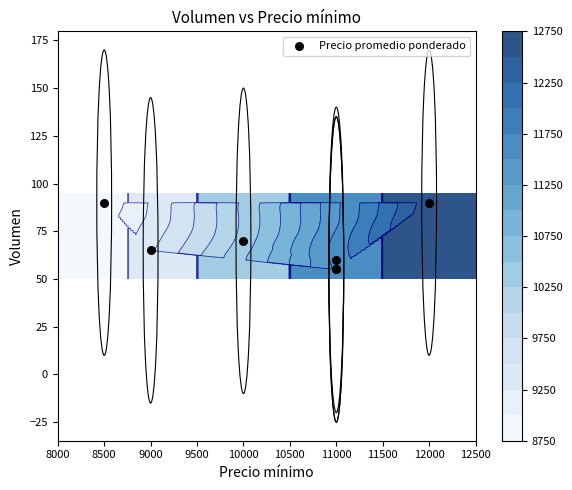

Which label corresponds to the smallest value in the chart?

11000